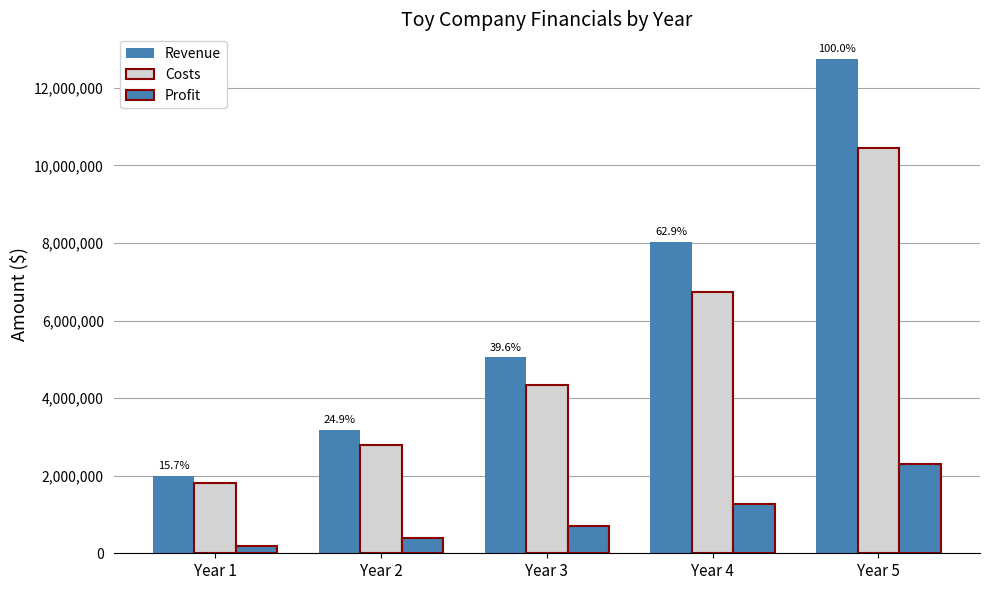

Which has a higher value, Year 3 or Year 2?

Year 3